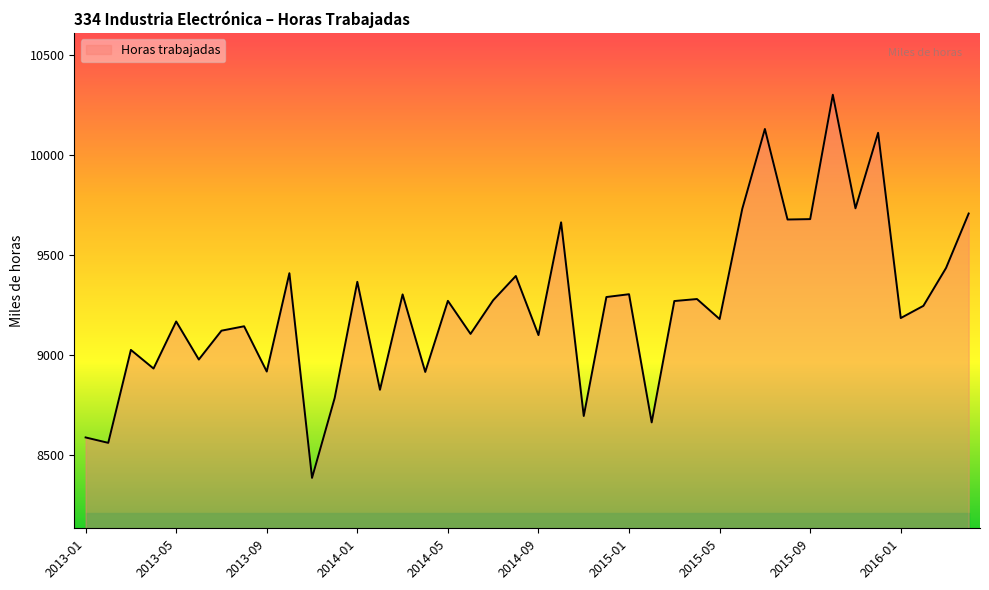

What is the difference between the maximum and minimum values?

1913